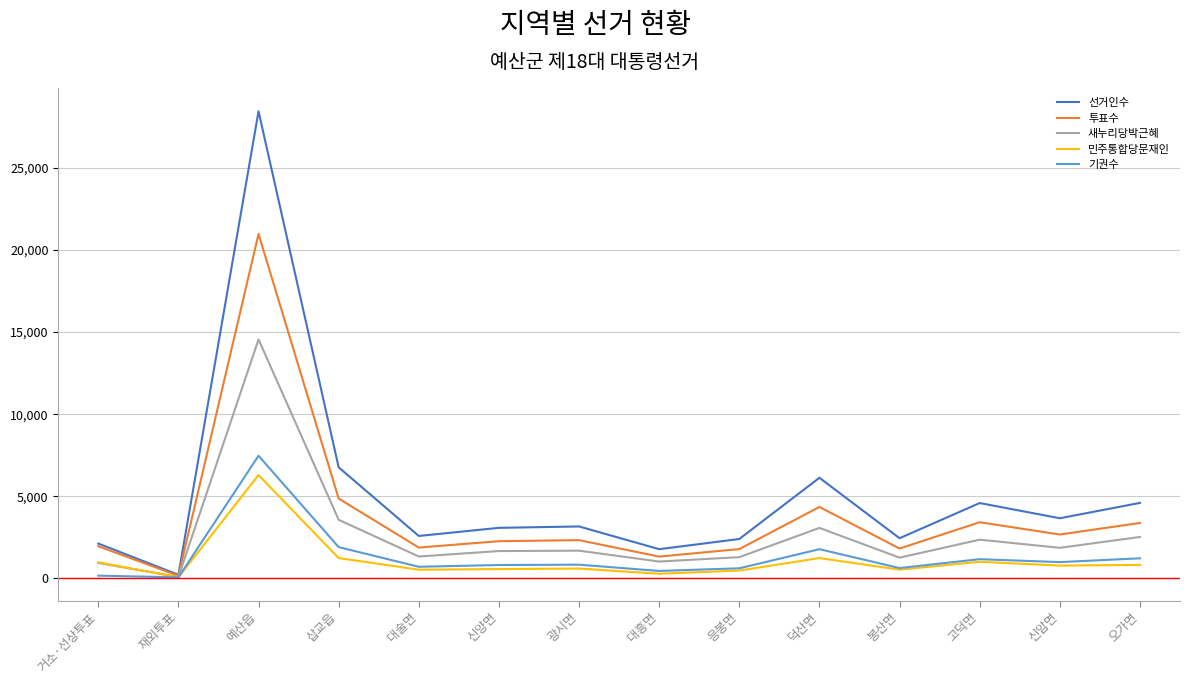

Count the number of data series in this chart.

5